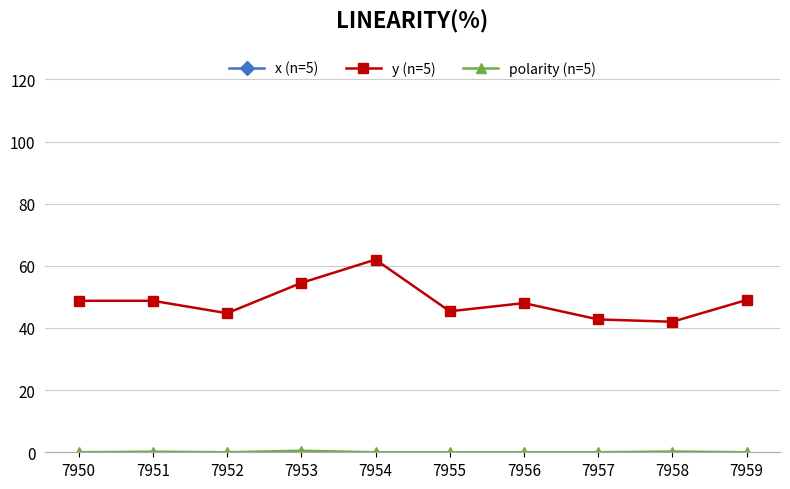

What is the approximate value of x (n=5) at 7954?

189.0